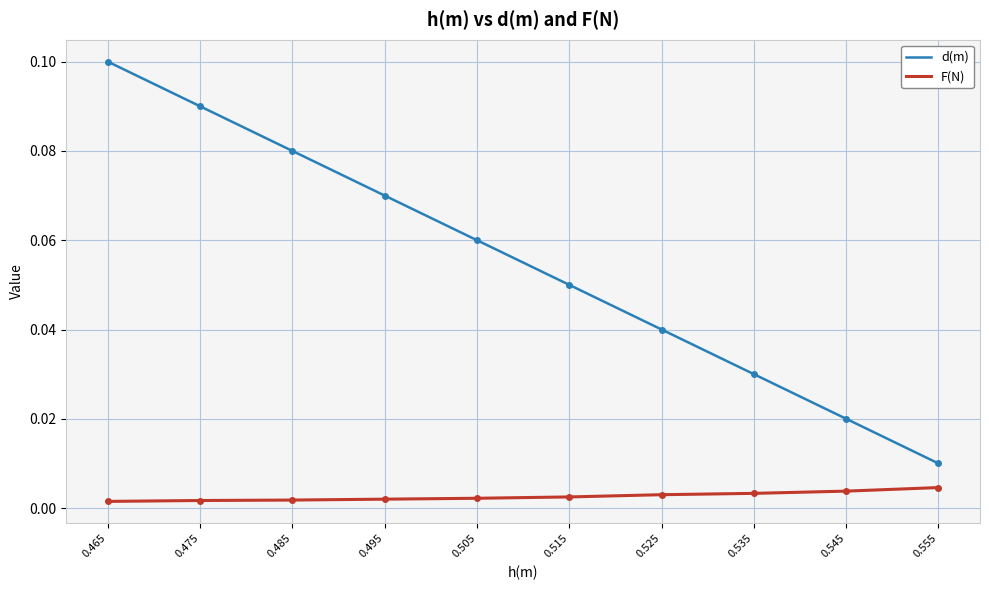

What are all the series names shown in the legend?

d(m), F(N)